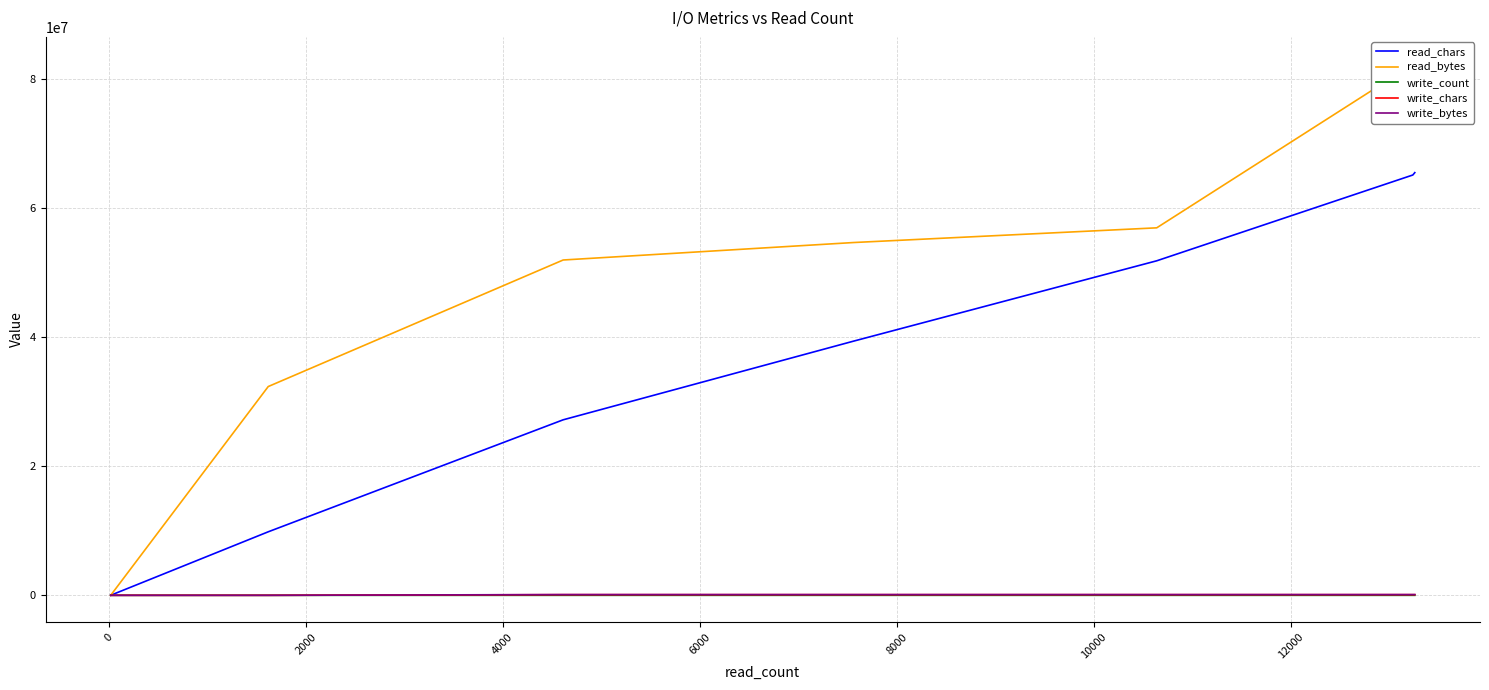

What is the value of the write_count point at the 7th from the left?

54